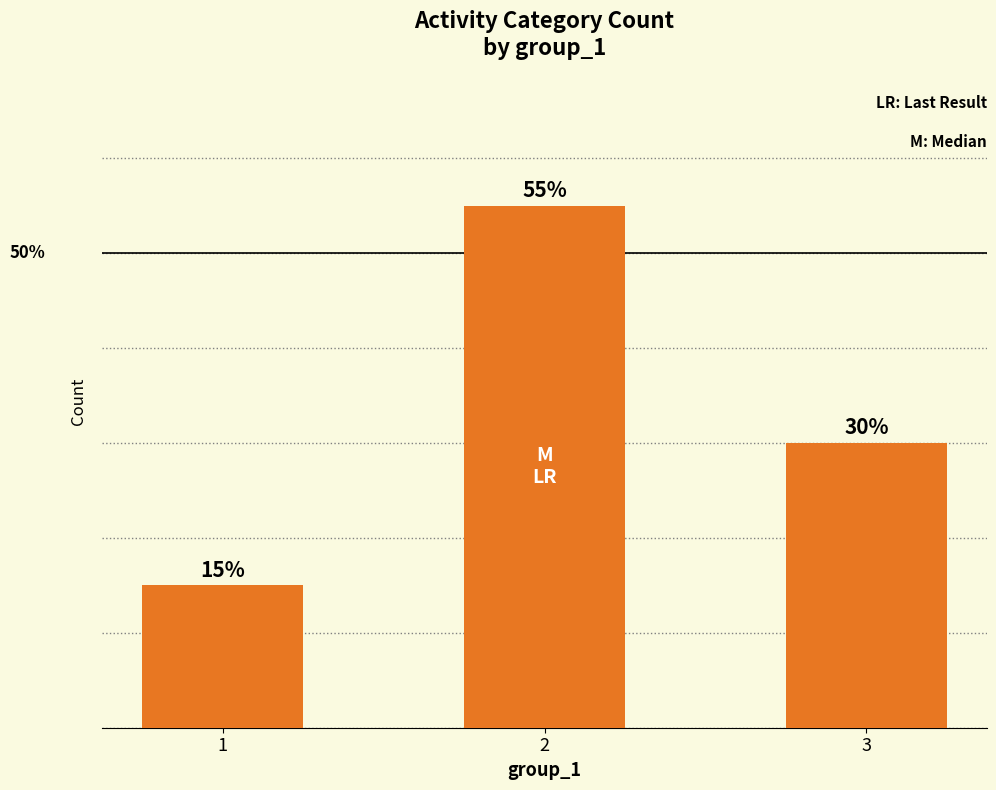

What is the difference between the values at 3 and 1?

3